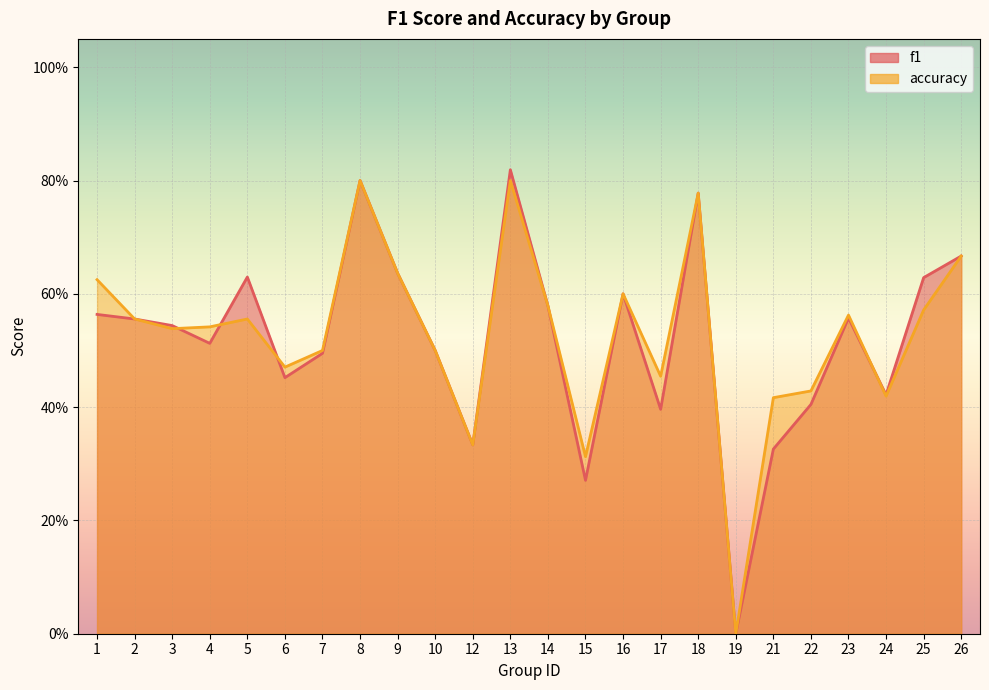

Where is the first local minimum for accuracy?

3